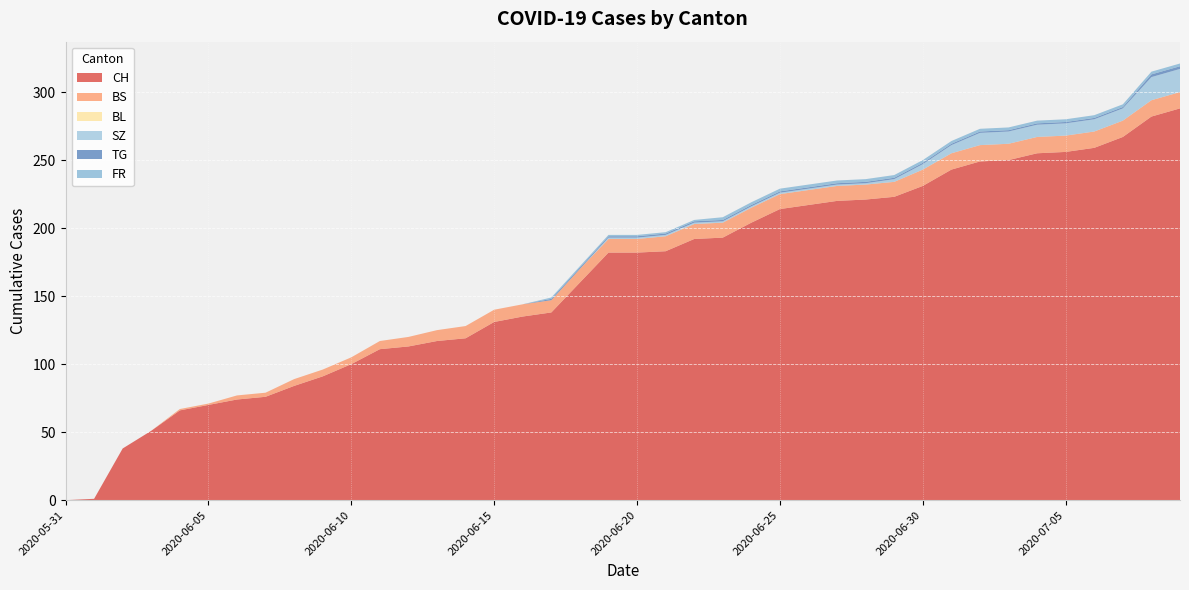

Reading left to right, list all the values displayed in this chart.

CH: 0	1	38	51	66	70	74	76	84	91	100	111	113	117	119	131	135	138	160	182	182	183	192	193	204	214	217	220	221	223	231	243	249	250	255	256	259	267	282	288
BS: 0	0	0	0	1	1	3	3	5	5	5	6	7	8	9	9	9	9	10	10	10	11	11	11	11	11	11	11	11	11	12	12	12	12	12	12	12	12	12	12
BL: 0	0	0	0	0	0	0	0	0	0	0	0	0	0	0	0	0	0	0	0	0	0	0	0	0	0	0	0	0	0	0	0	0	0	0	0	0	0	0	0
SZ: 0	0	0	0	0	0	0	0	0	0	0	0	0	0	0	0	0	0	0	1	1	1	1	1	1	1	1	1	1	2	4	6	9	9	9	9	9	9	17	17
TG: 0	0	0	0	0	0	0	0	0	0	0	0	0	0	0	0	0	1	1	1	1	1	1	1	1	1	1	1	1	1	1	1	1	1	1	1	1	1	2	2
FR: 0	0	0	0	0	0	0	0	0	0	0	0	0	0	0	0	0	1	1	1	1	1	1	2	2	2	2	2	2	2	2	2	2	2	2	2	2	2	2	2